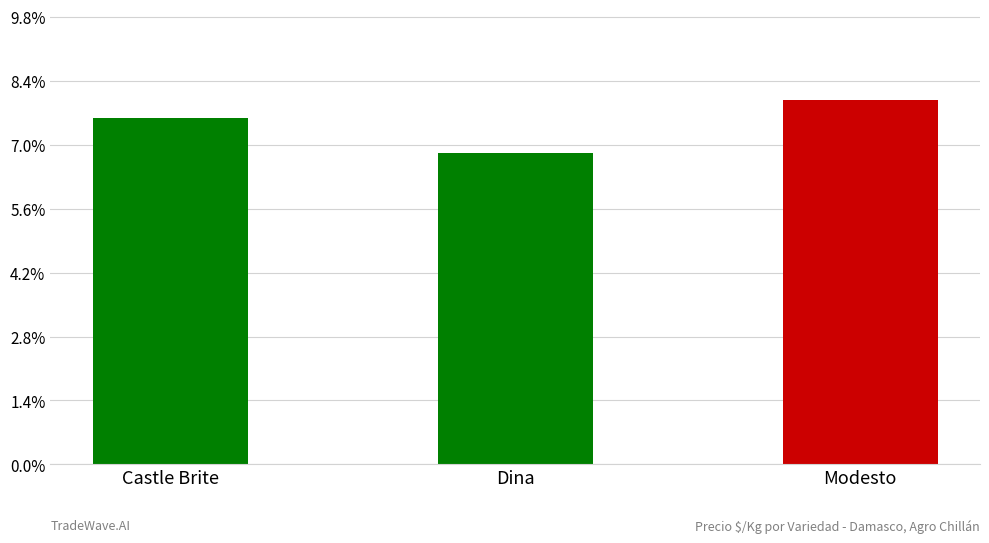

Are the bars horizontal?

No